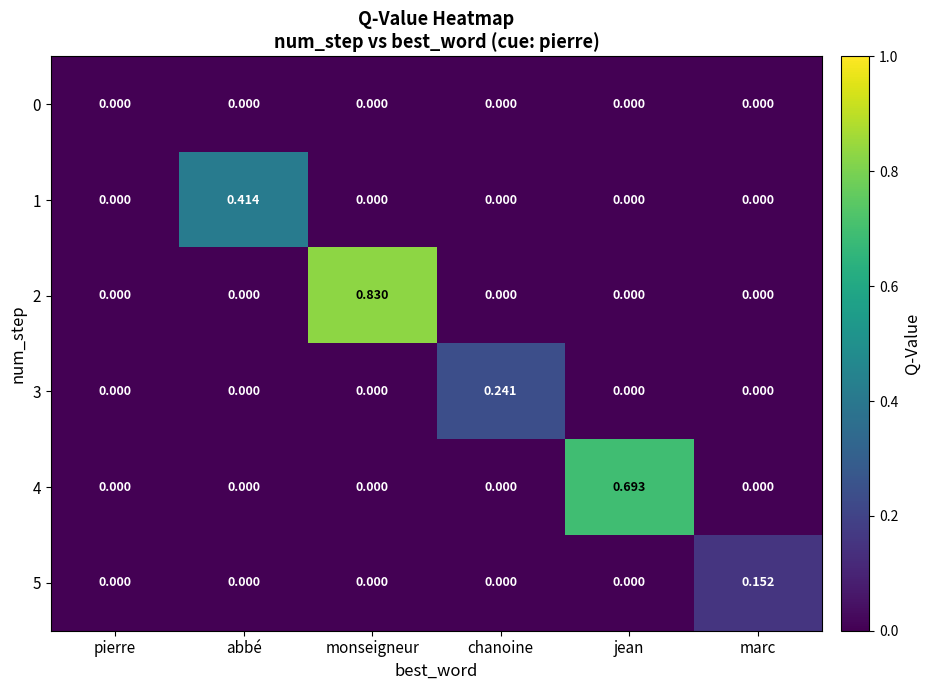

Which label corresponds to the largest value in the chart?

monseigneur